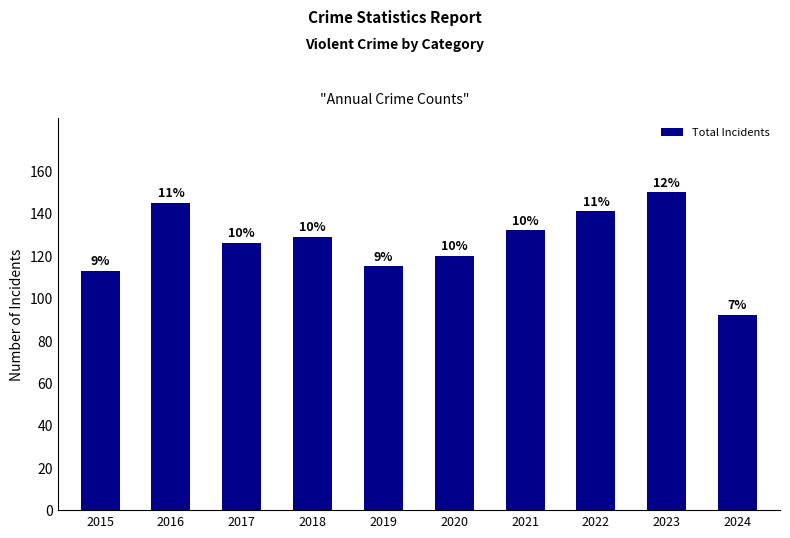

What is the sum of the values at 2018 and 2015?

242